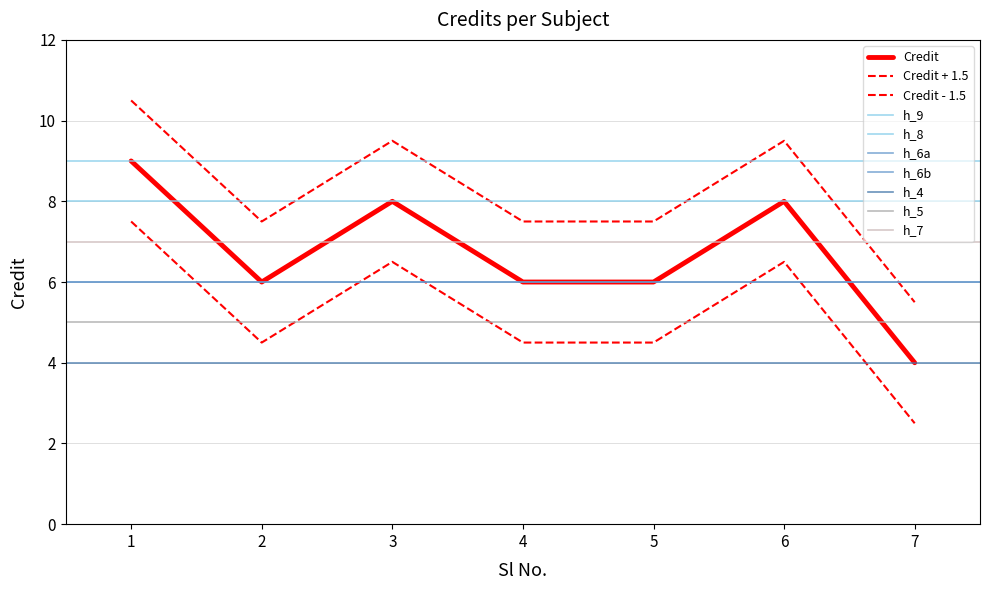

What is the minimum value shown in the chart?

4